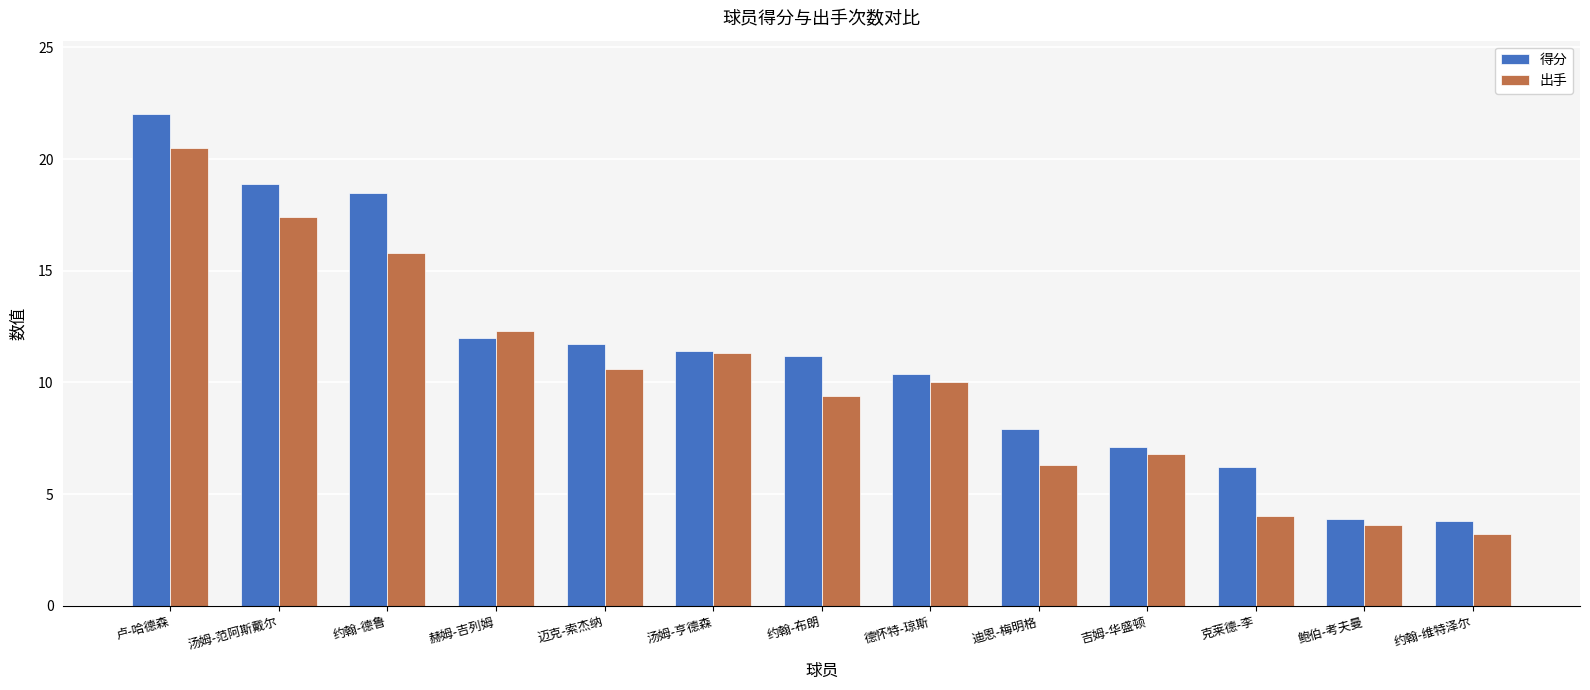

What is the smallest value displayed?

3.2